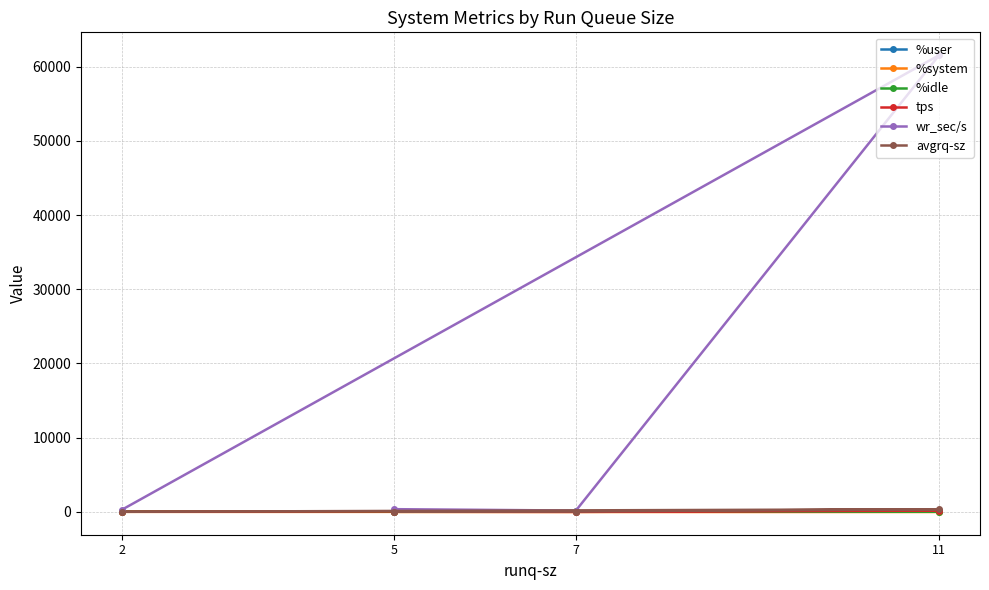

How many lines are shown in the chart?

6